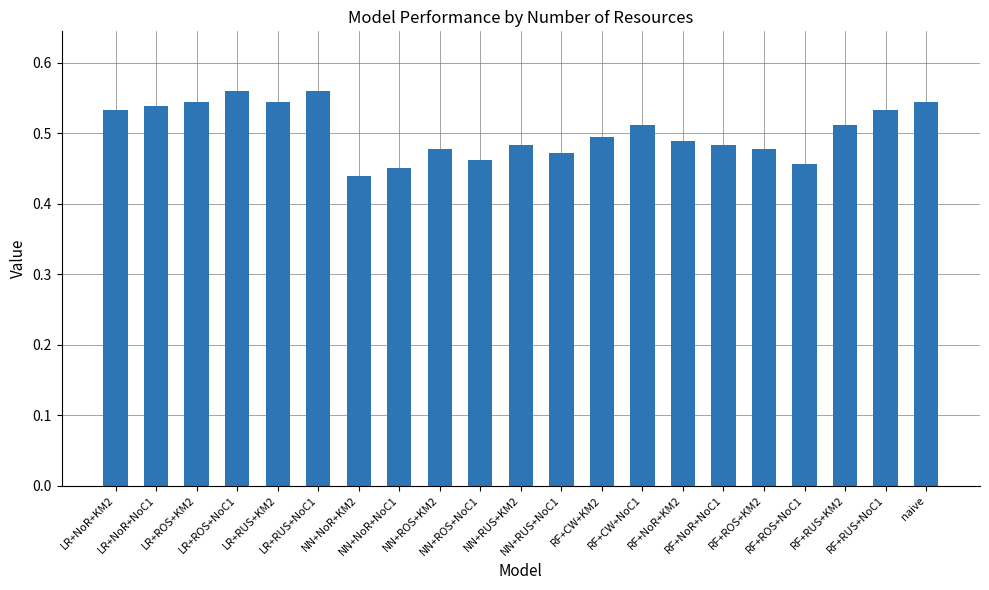

Does the chart contain any negative values?

No